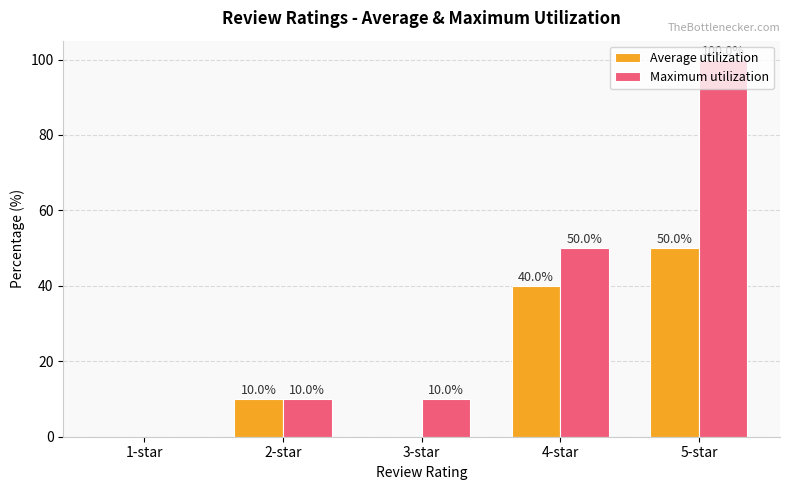

Reading left to right, extract all data points from this chart.

Average utilization: 1-star=0	2-star=10	3-star=0	4-star=40	5-star=50
Maximum utilization: 1-star=0	2-star=10	3-star=10	4-star=50	5-star=100